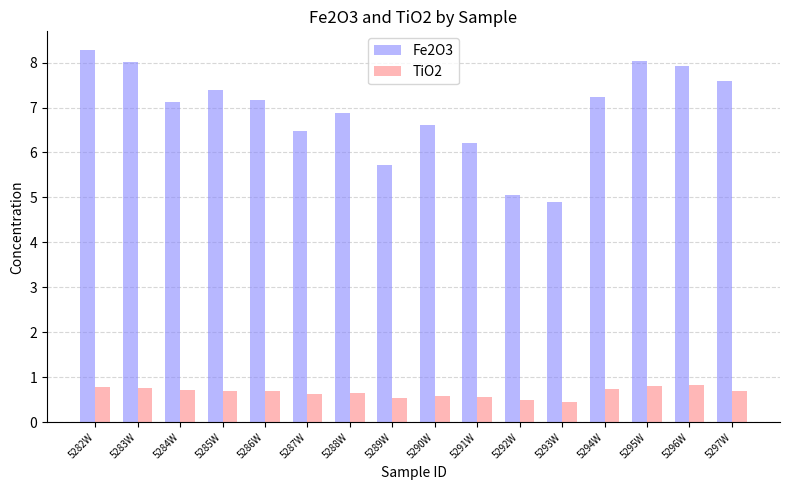

What position from the left is 5282W?

1